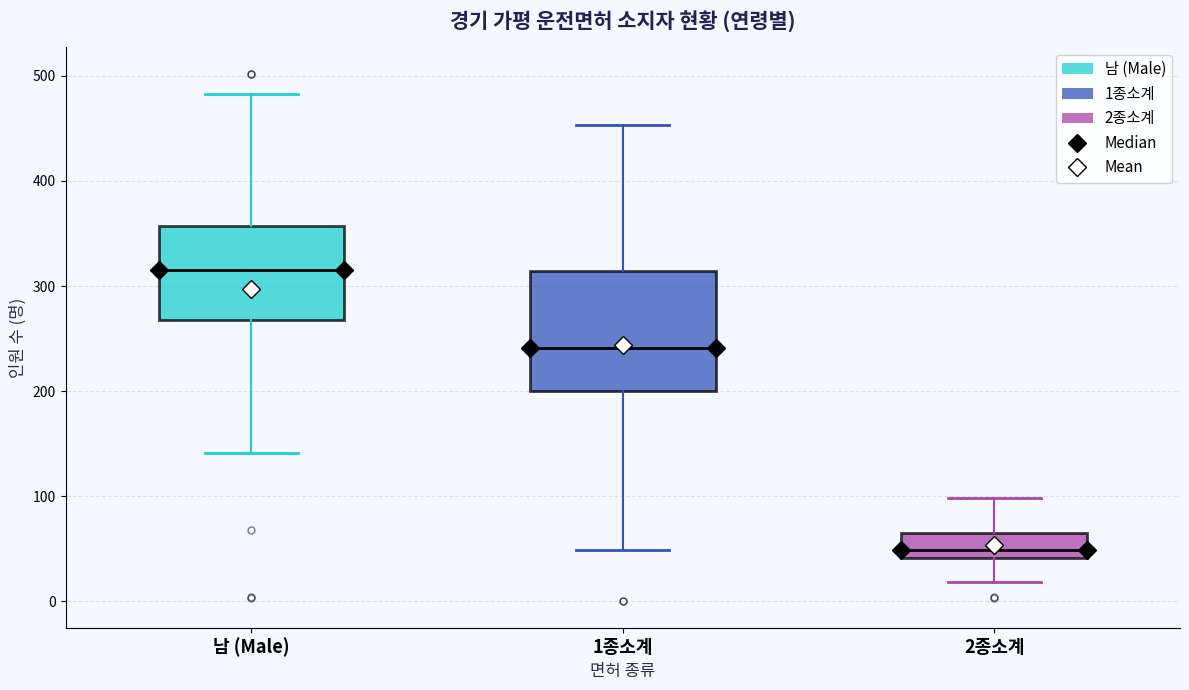

Reading left to right, read every box against the y-axis: the position of its median line, the range the box covers, and the ends of its whiskers. The values are not printed on the chart, so give them approximately, as read against the axis.

남 (Male): median 320, box 270 to 360, whiskers 140 to 480
1종소계: median 240, box 200 to 310, whiskers 50 to 450
2종소계: median 50, box 40 to 70, whiskers 20 to 100